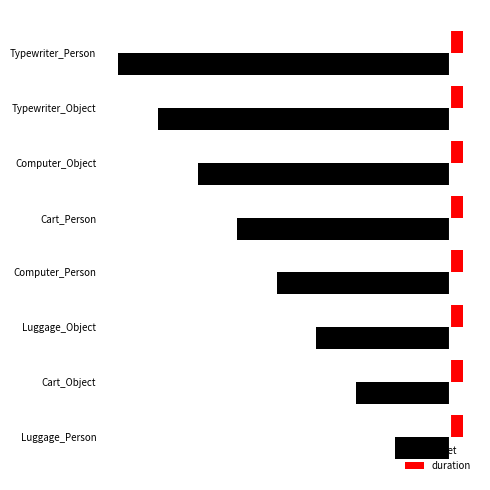

Reading left to right, what are all the values shown in this chart?

onset: -25.0	-43.1	-61.2	-79.3	-97.4	-115.5	-133.6	-151.7
duration: 0.4	0.4	0.4	0.4	0.4	0.4	0.4	0.4